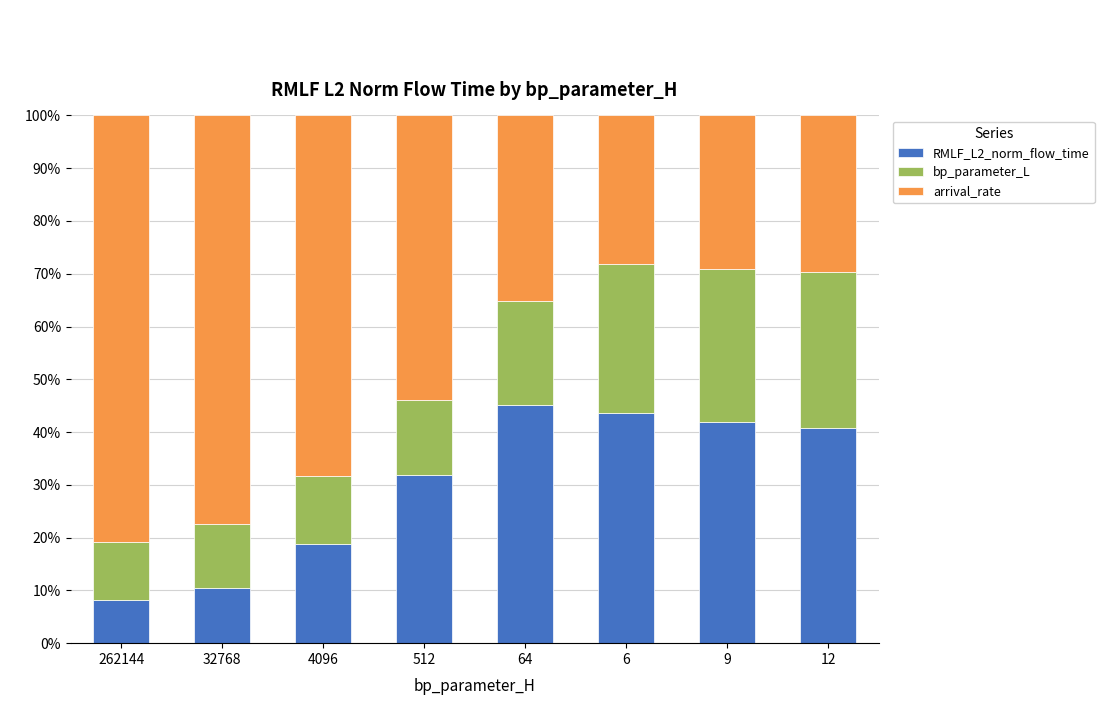

How many values in the RMLF_L2_norm_flow_time series exceed 40?

4